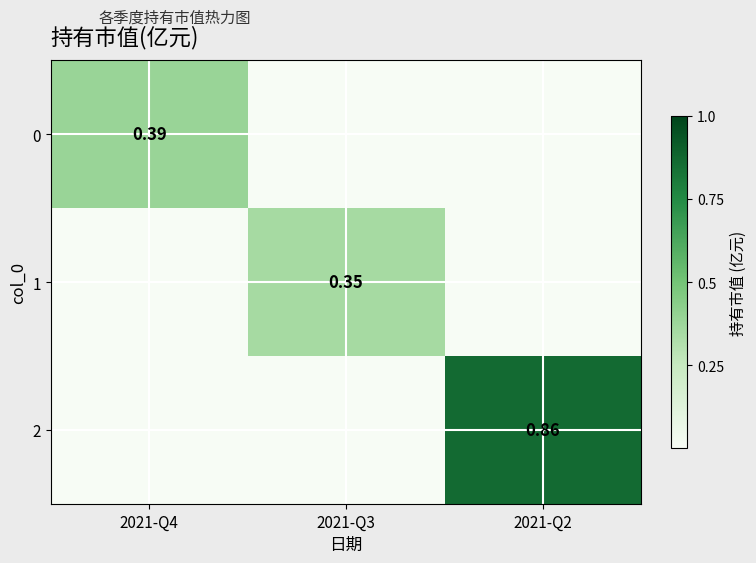

What is the difference between the 1 values at 2021-Q3 and 2021-Q2?

0.3